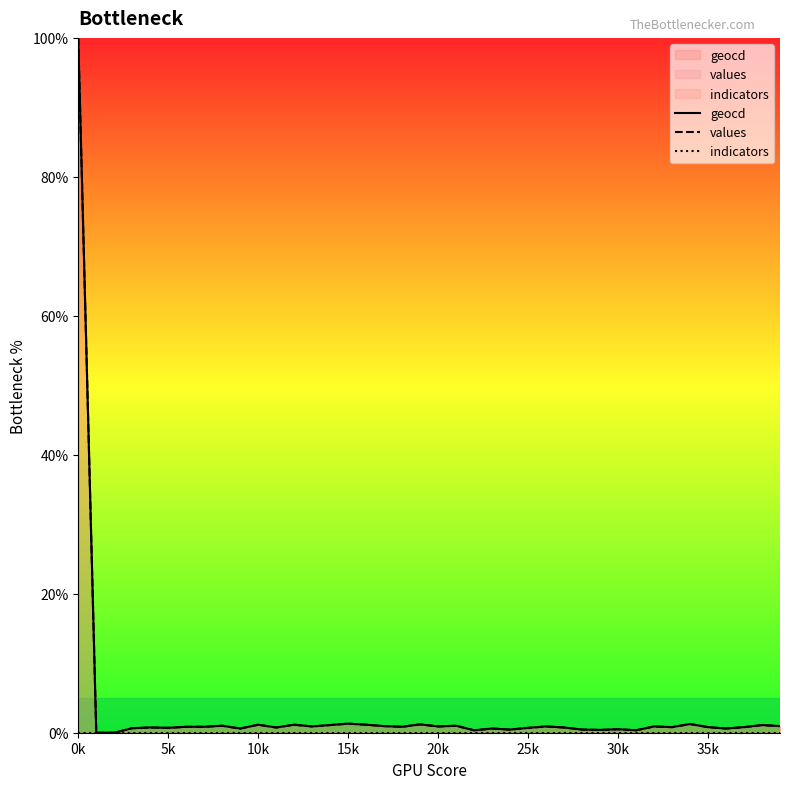

At which category is the sum across all series the highest?

0k